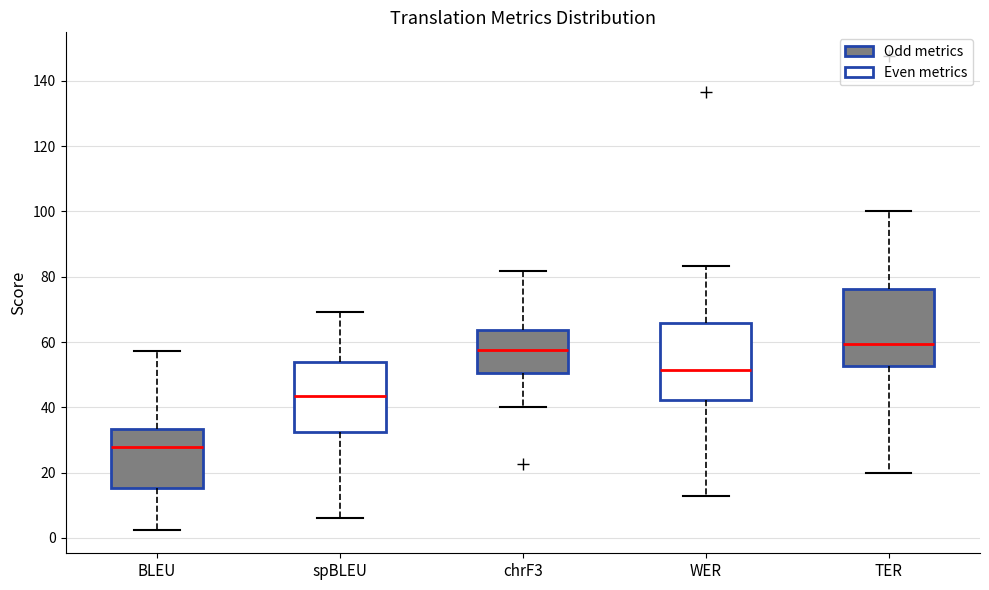

Reading left to right, transcribe this box plot: for each box, give where its median line is, the range the box spans, and where its two whiskers end, as read against the y-axis. The values are not printed on the chart, so give them approximately, as read against the axis.

BLEU: median 28, box 16 to 34, whiskers 2 to 58
spBLEU: median 44, box 32 to 54, whiskers 6 to 70
chrF3: median 58, box 50 to 64, whiskers 40 to 82
WER: median 52, box 42 to 66, whiskers 12 to 84
TER: median 60, box 52 to 76, whiskers 20 to 100